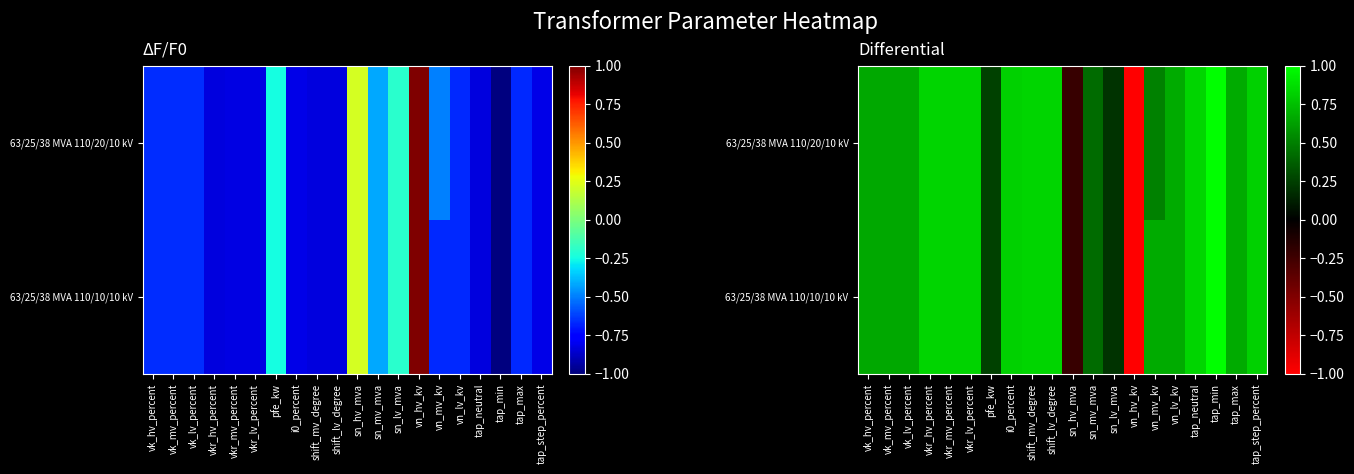

Is the value of 63/25/38 MVA 110/20/10 kV at tap_neutral greater than the value of 63/25/38 MVA 110/10/10 kV at tap_step_percent?

Yes